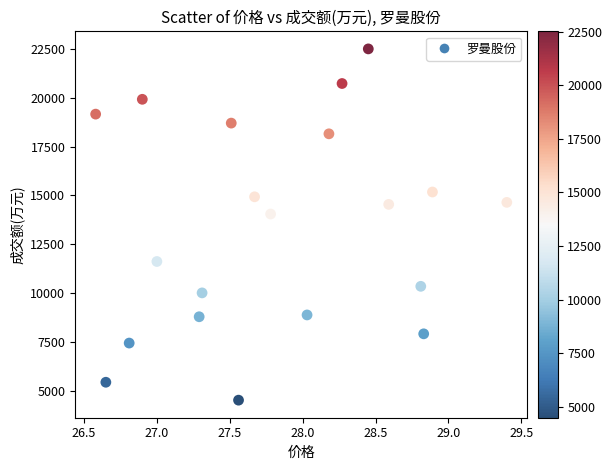

What Y value in the scatter plot is closest to 13507?

14046